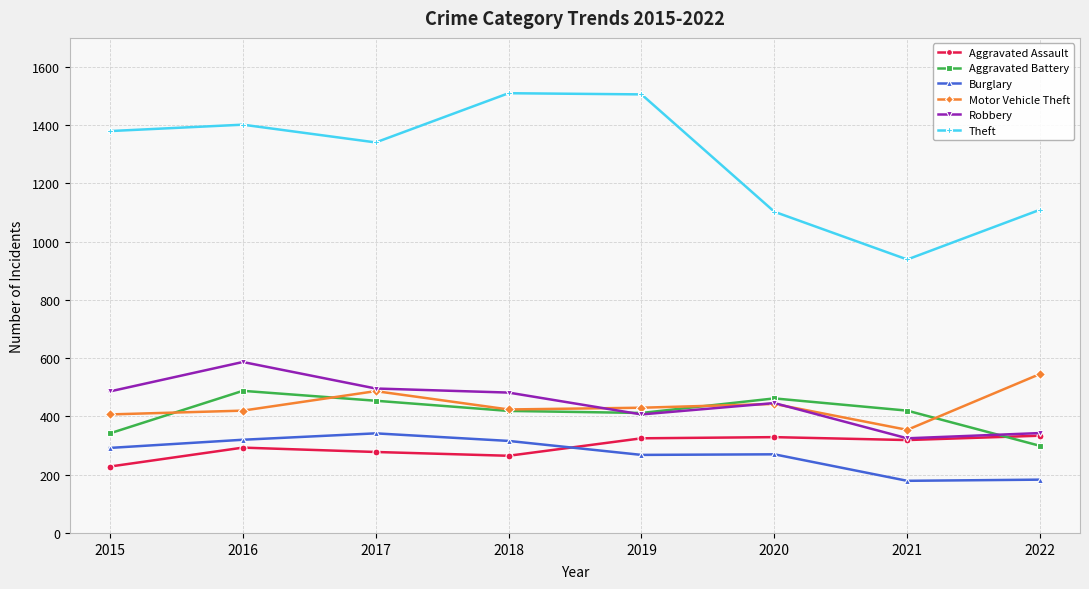

True or false: Theft and Aggravated Assault intersect in this chart.

False